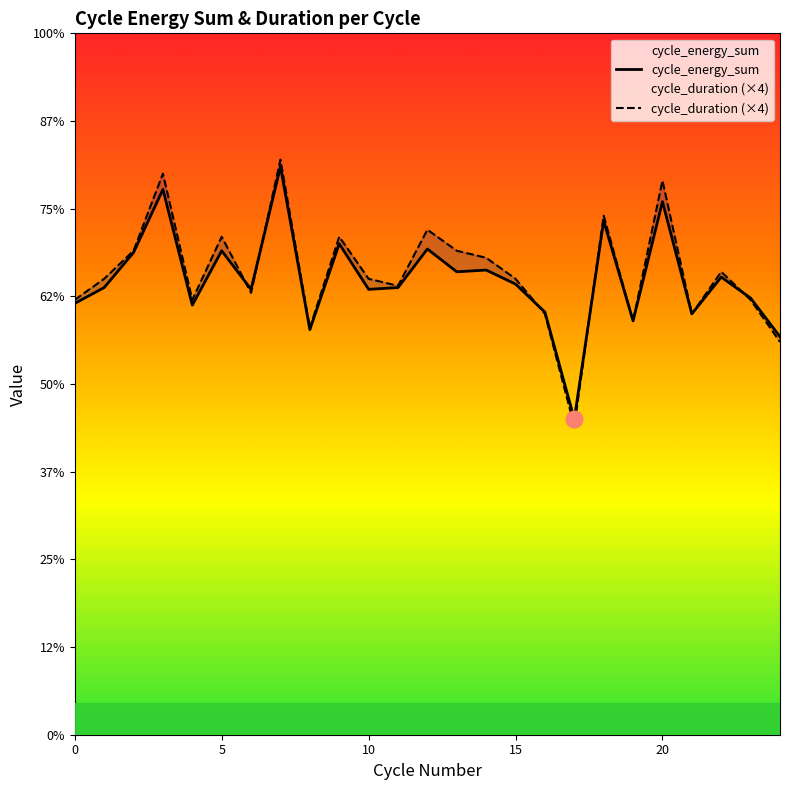

Which series has the largest total across all categories?

cycle_duration